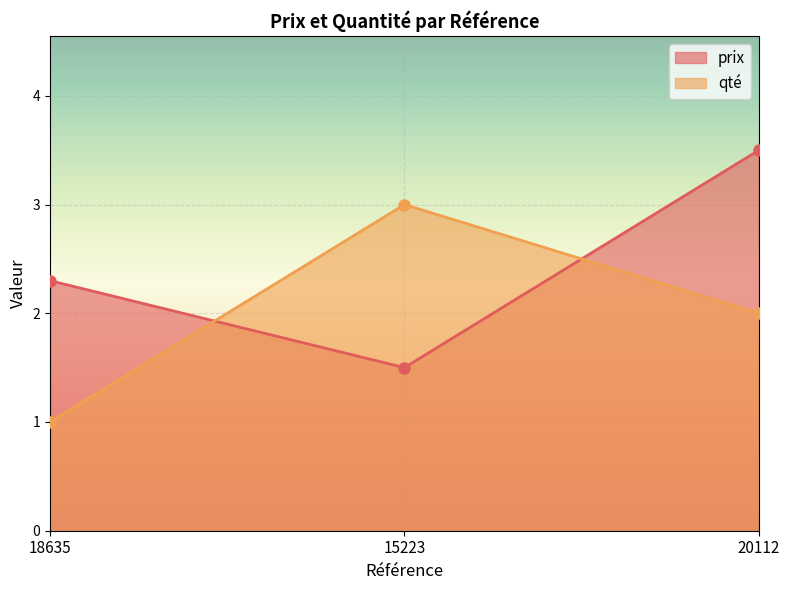

What is the smallest value displayed?

1.0